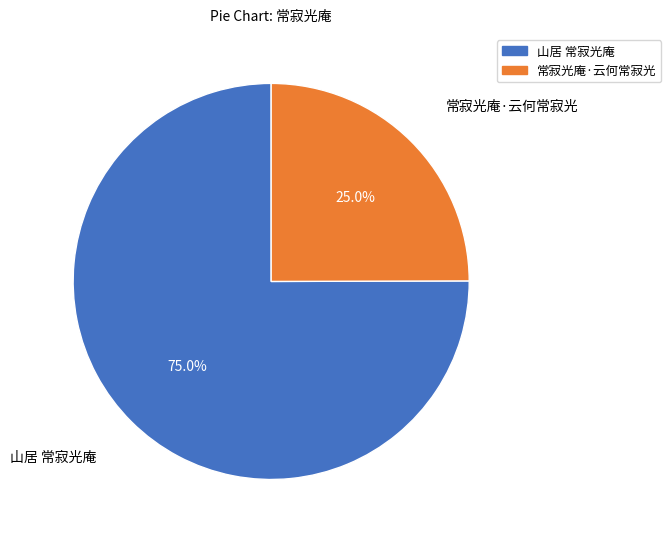

Which slice represents more than half of the pie?

山居 常寂光庵